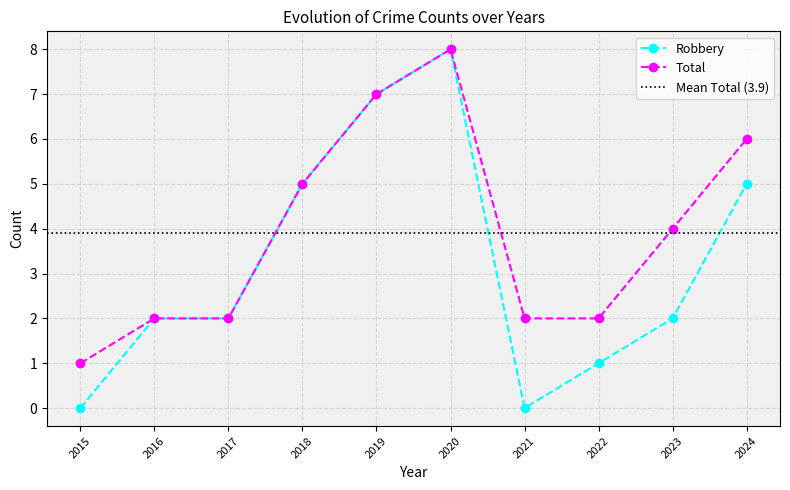

True or false: Total and Robbery cross at least once.

False